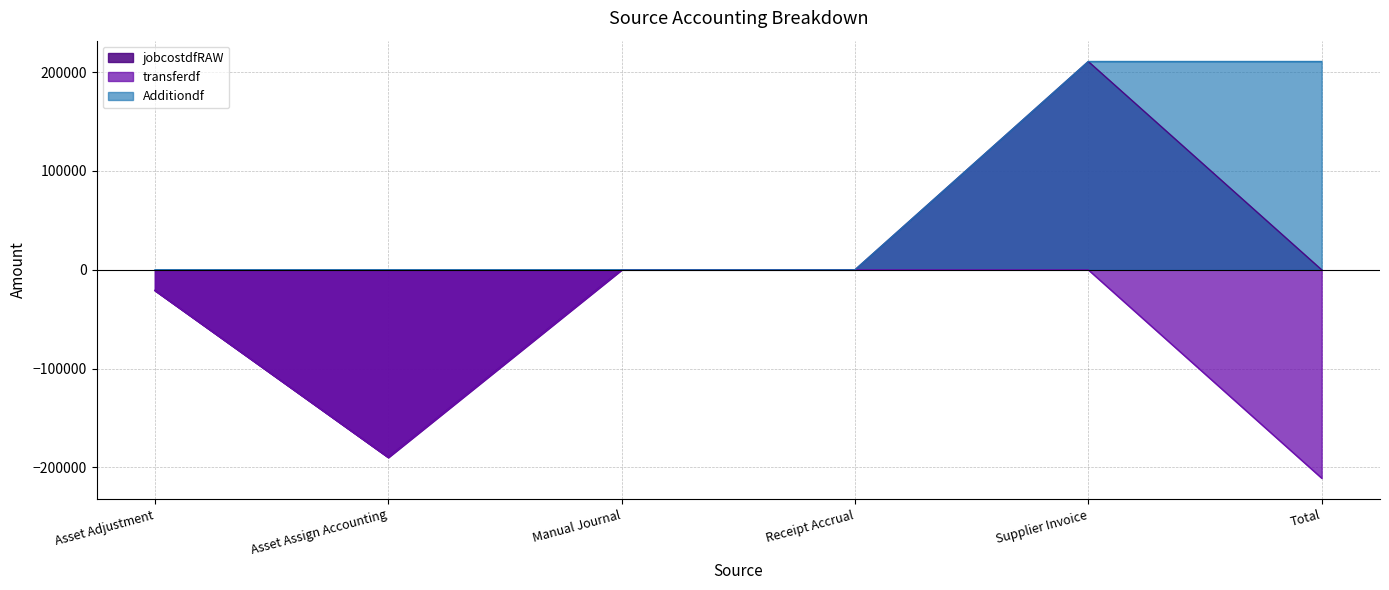

The jobcostdfRAW series shows 0.0 at Total. True or false?

True